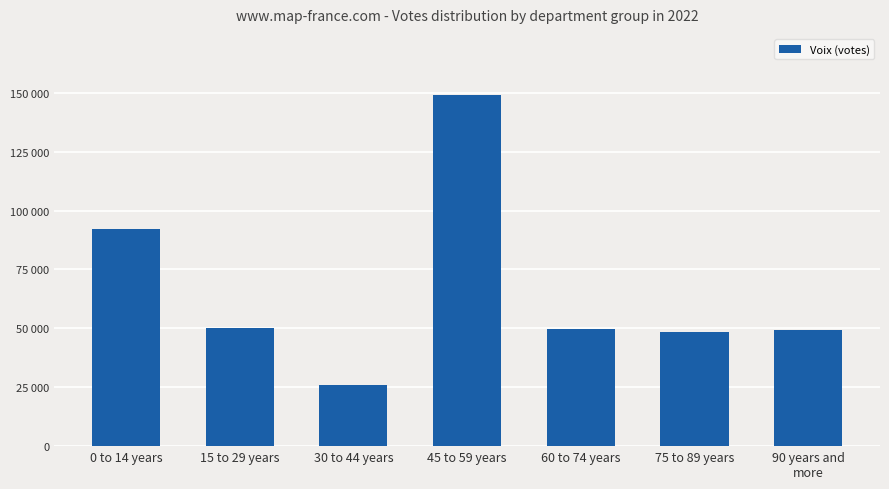

What is the difference between the maximum and minimum values?

122909